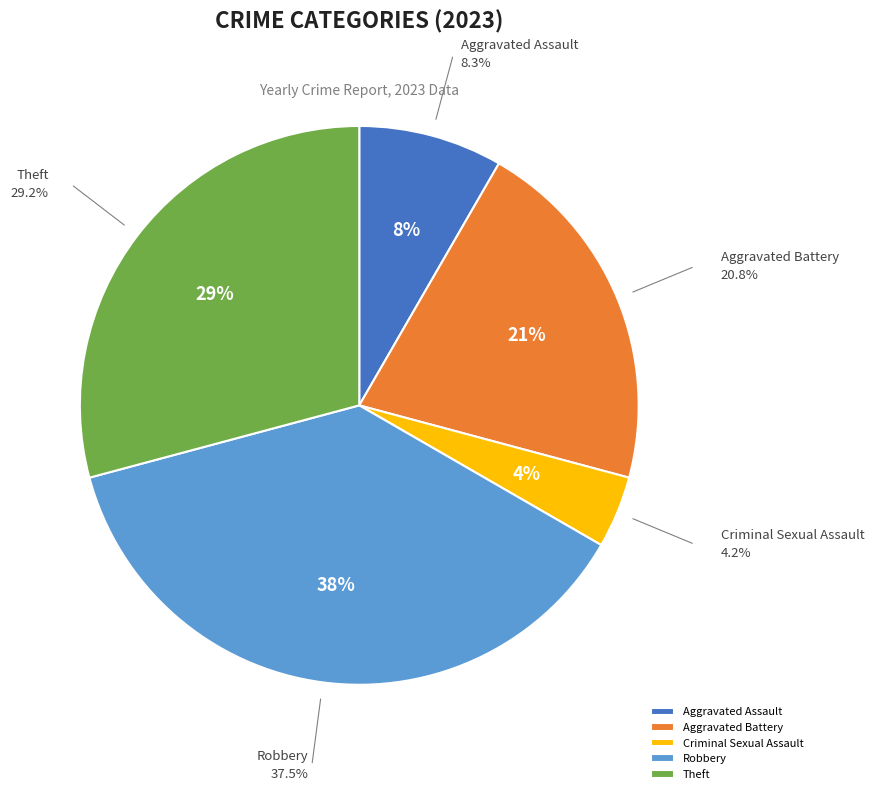

What is the largest slice in the pie chart?

Robbery